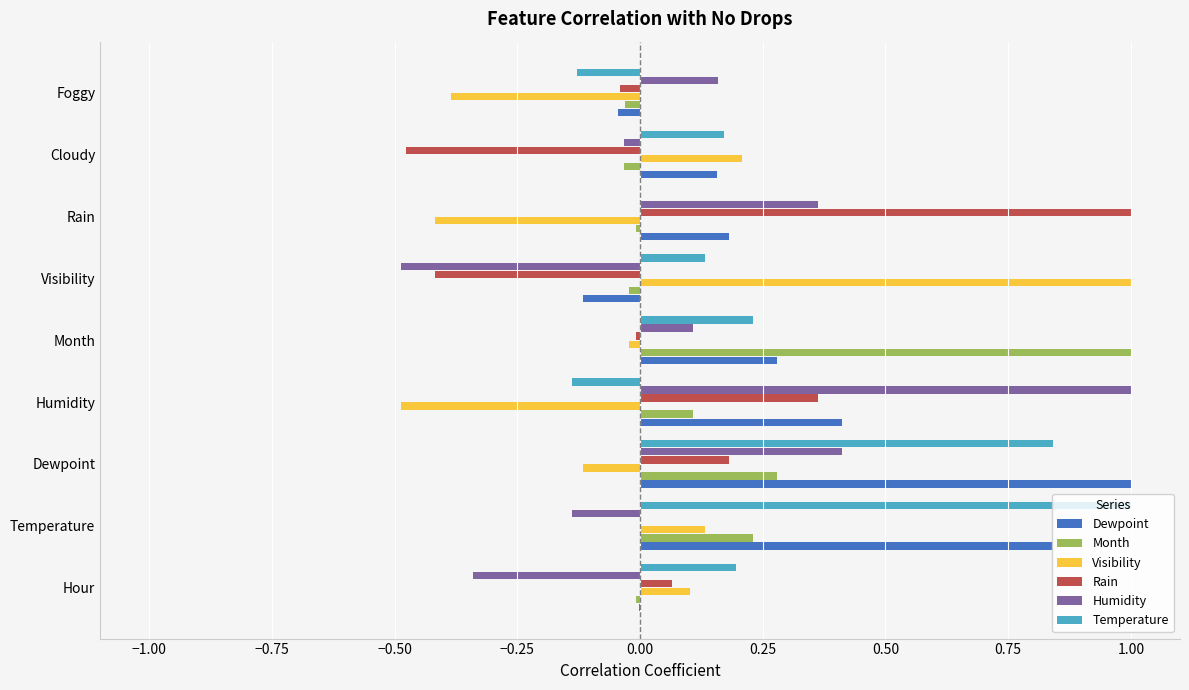

What are all the series names shown in the legend?

Dewpoint, Month, Visibility, Rain, Humidity, Temperature